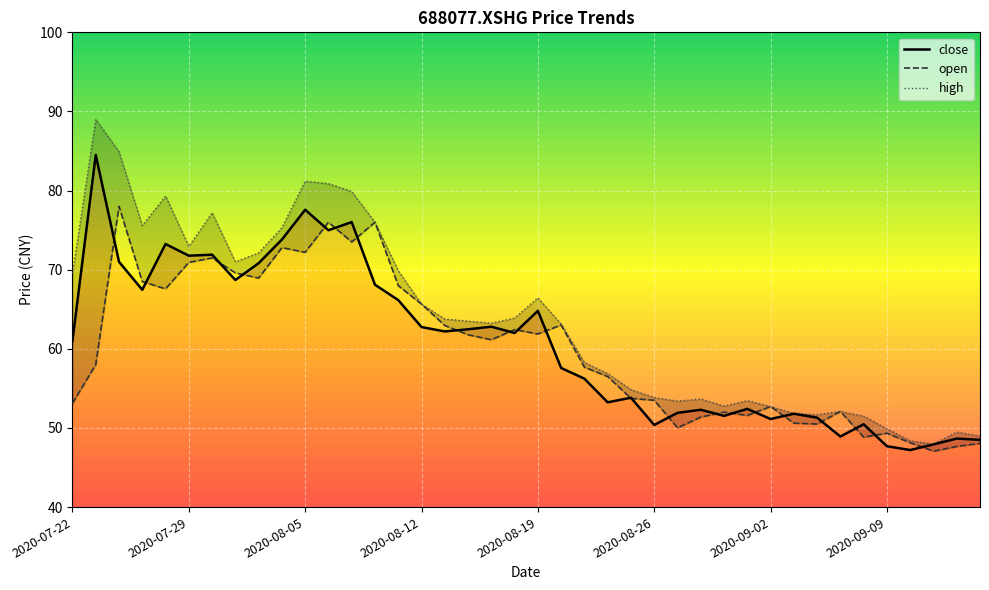

Reading left to right, what are all the values shown in this chart?

close: 61.0	84.5	71.0	67.5	73.2	71.8	71.9	68.7	70.8	73.8	77.6	75.0	76.0	68.1	66.2	62.8	62.2	62.5	62.8	62.0	64.8	57.6	56.2	53.2	53.8	50.4	51.9	52.3	51.5	52.4	51.1	51.8	51.3	48.9	50.5	47.7	47.2	47.9	48.7	48.5
open: 53.1	58.0	78.0	68.5	67.6	70.9	71.5	69.6	69.0	72.8	72.2	76.0	73.5	76.0	68.0	65.7	63.0	61.8	61.1	62.4	61.9	63.0	57.7	56.5	53.7	53.5	50.0	51.4	52.0	51.6	52.7	50.6	50.5	52.1	48.8	49.3	48.1	47.1	47.7	48.1
high: 69.5	89.0	84.9	75.6	79.3	73.0	77.2	71.0	72.1	75.3	81.2	80.9	79.9	76.0	69.9	65.7	63.8	63.5	63.2	63.9	66.4	63.1	58.3	56.9	54.8	53.9	53.4	53.7	52.8	53.5	52.7	51.9	51.7	52.1	51.5	49.9	48.4	48.0	49.5	49.0